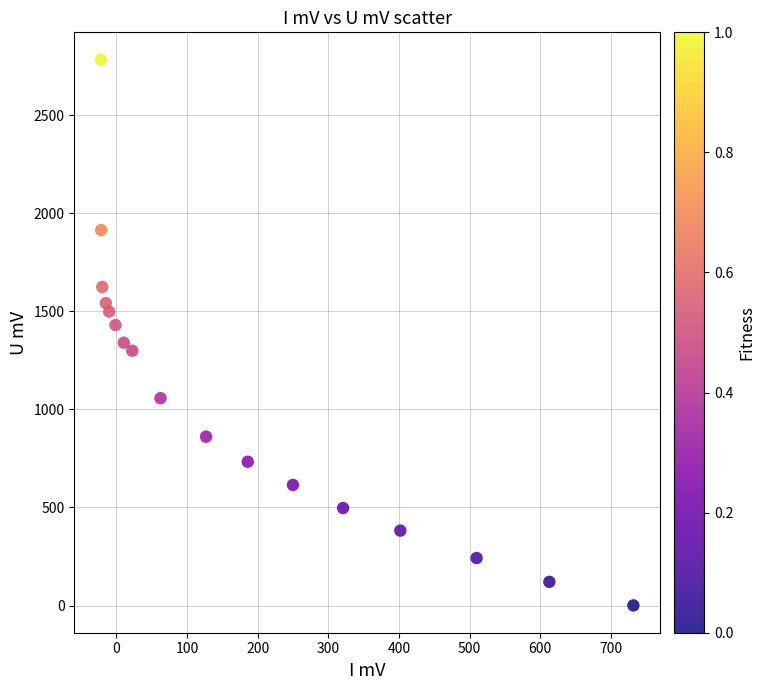

What is the range of X values (max minus min)?

753.9